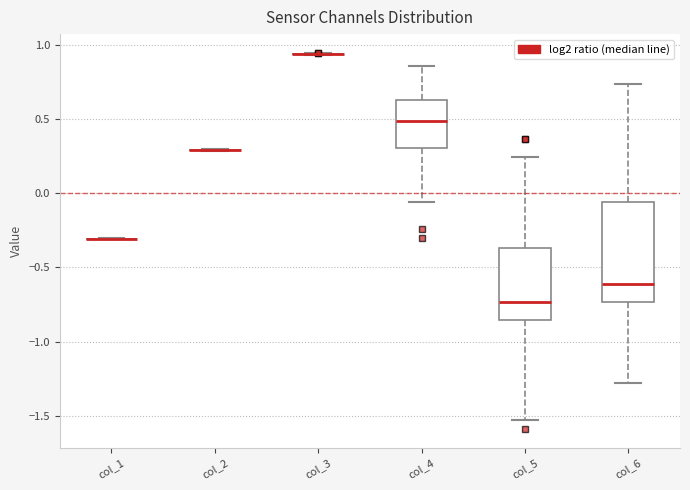

Reading left to right, transcribe this box plot: for each box, give where its median line is, the range the box spans, and where its two whiskers end, as read against the y-axis. The values are not printed on the chart, so give them approximately, as read against the axis.

col_1: box collapsed to a line at -0.30, whiskers -0.30 to -0.30
col_2: box collapsed to a line at 0.30, whiskers 0.30 to 0.30
col_3: box collapsed to a line at 0.95, whiskers 0.95 to 0.95
col_4: median 0.50, box 0.30 to 0.65, whiskers -0.05 to 0.85
col_5: median -0.75, box -0.85 to -0.35, whiskers -1.55 to 0.25
col_6: median -0.60, box -0.75 to -0.05, whiskers -1.30 to 0.75